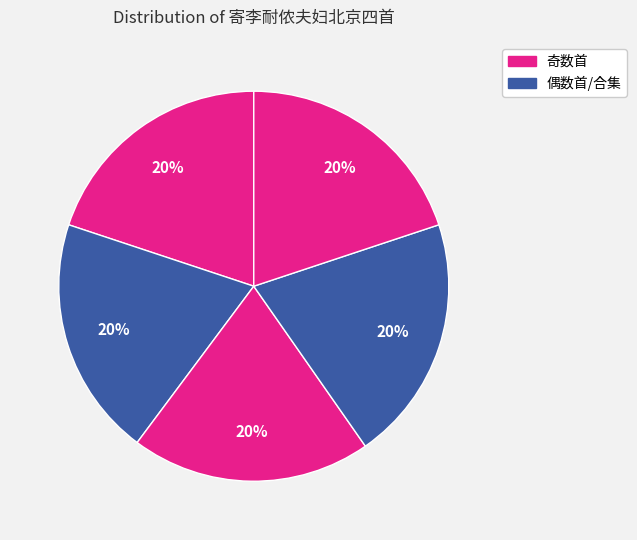

Count the number of slices in the pie.

5